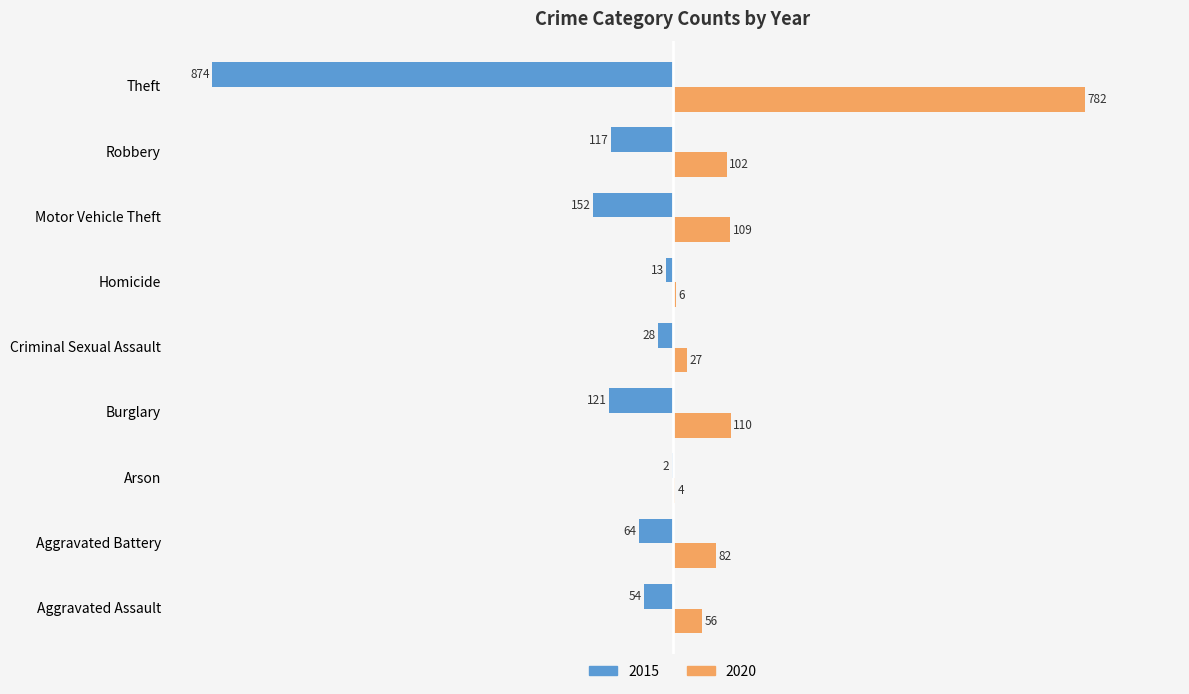

What is the lowest value of the 2015 series?

-100.0